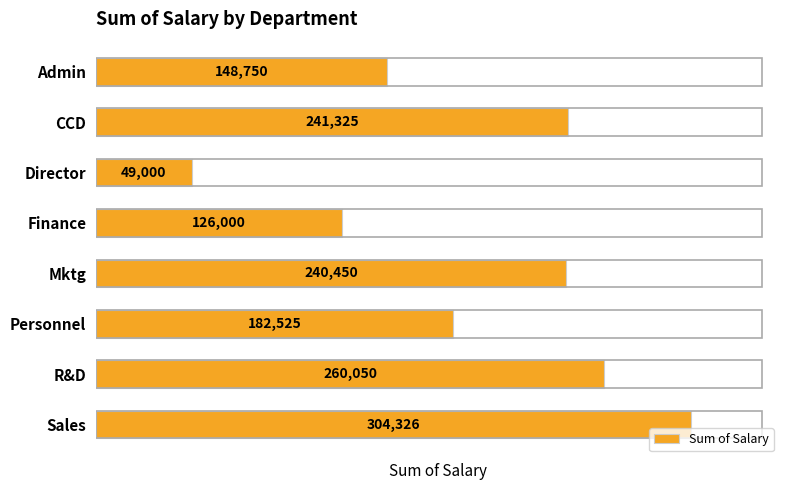

At which label is the value closest to 176663?

Personnel